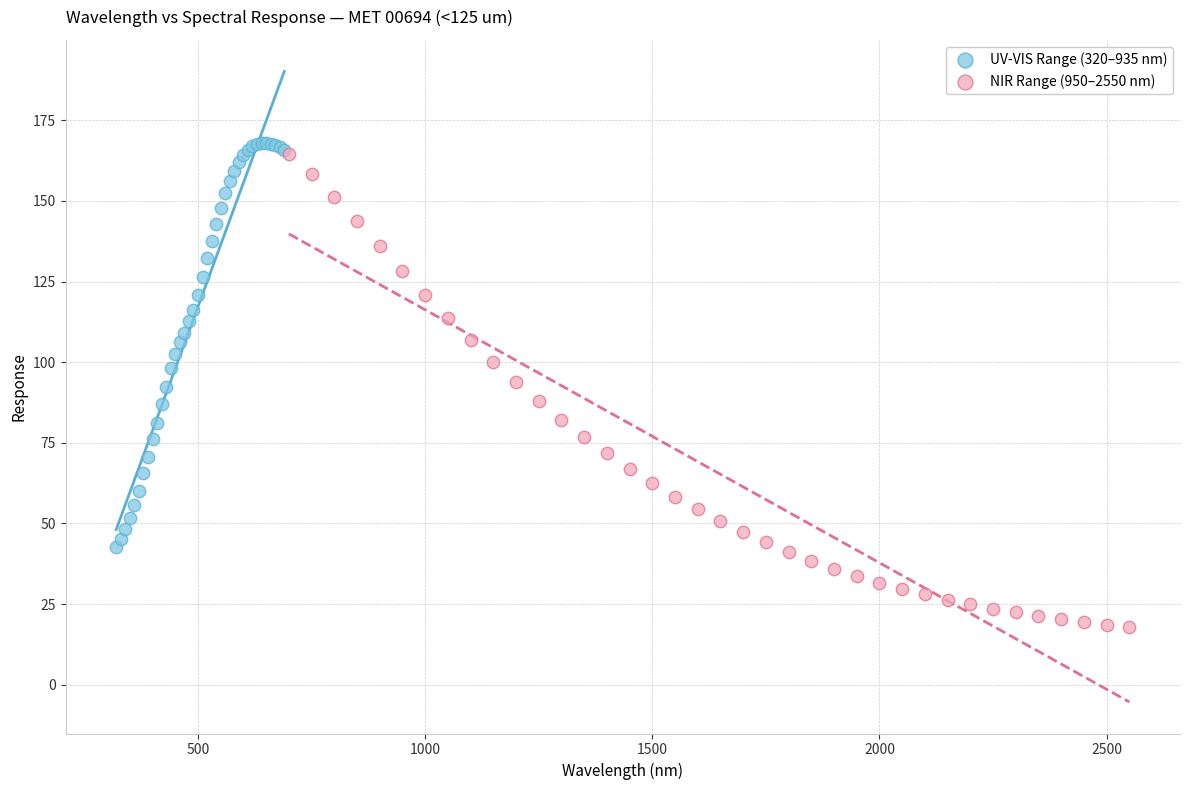

Which series contains the lowest Y value?

NIR Range (950–2550 nm)